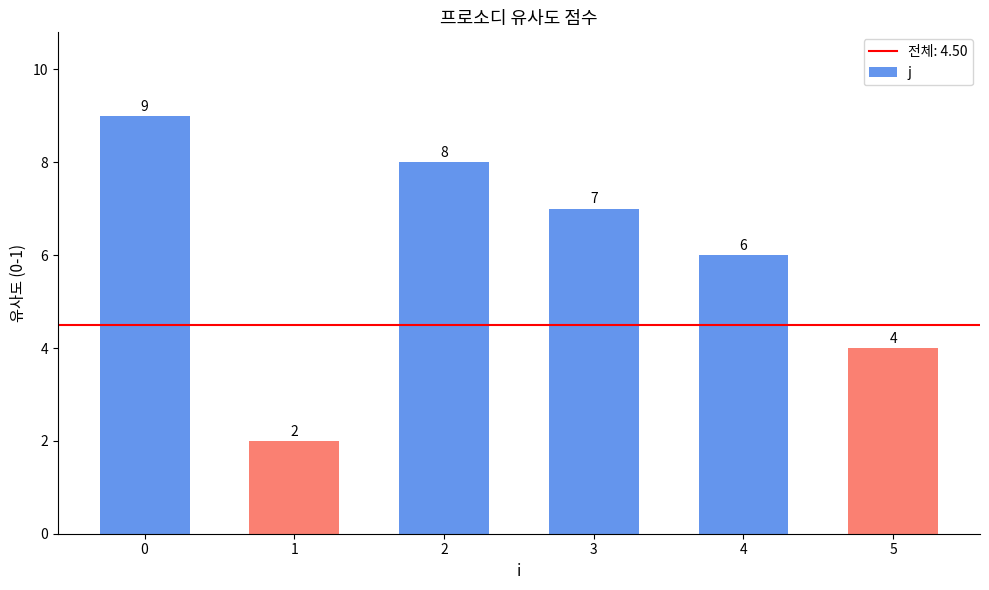

What is the change in value from 4 to 5?

-2